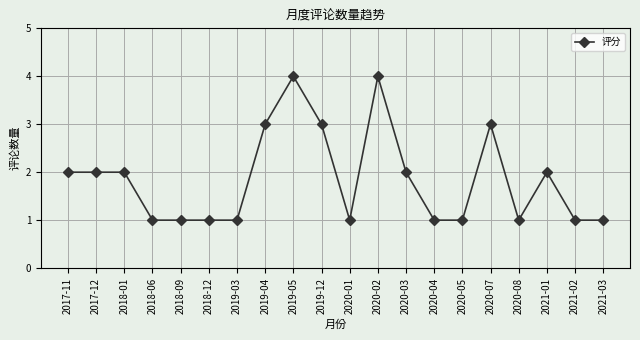

What is the ratio of the value at 2020-07 to the value at 2018-06?

3.0